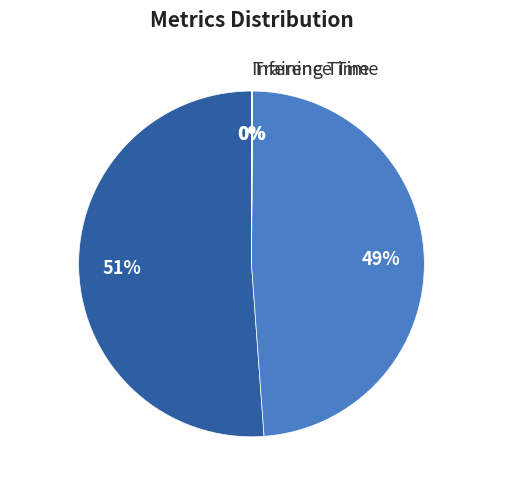

True or false: MAPE accounts for 51% of the total.

True